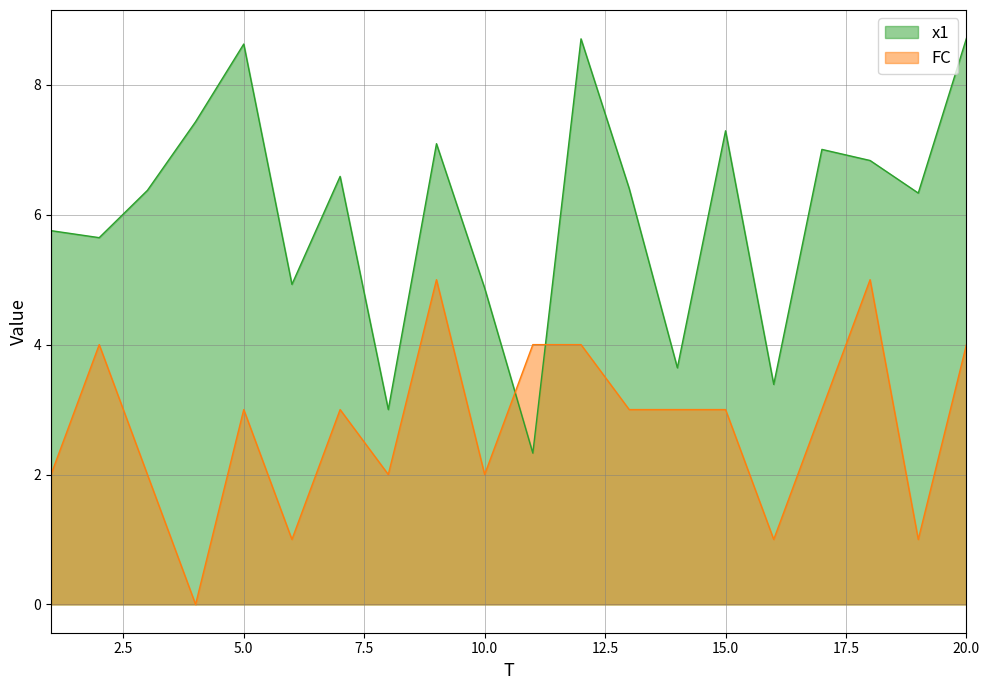

Which label corresponds to the largest value in the chart?

20